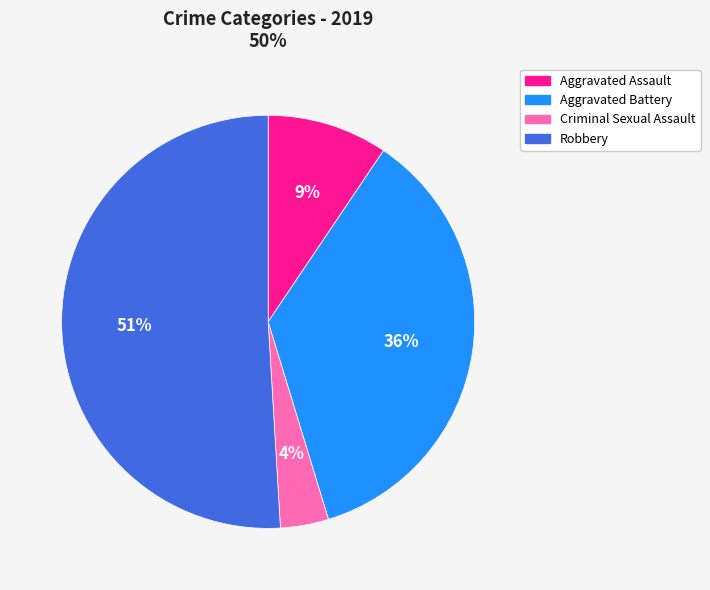

How many slices are in this pie chart?

4